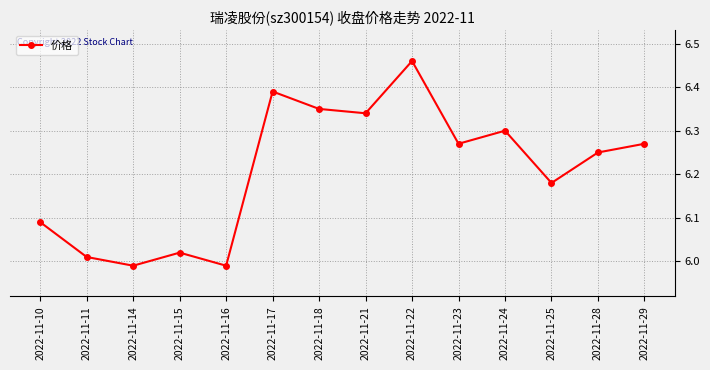

At which category does the chart reach its peak across all series?

2022-11-22